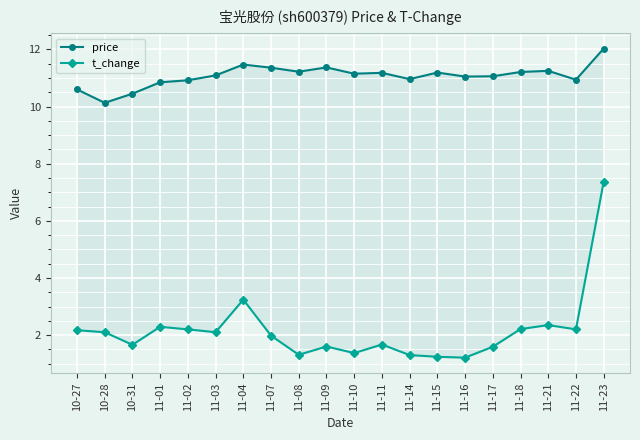

How many data points in t_change are less than 2?

10